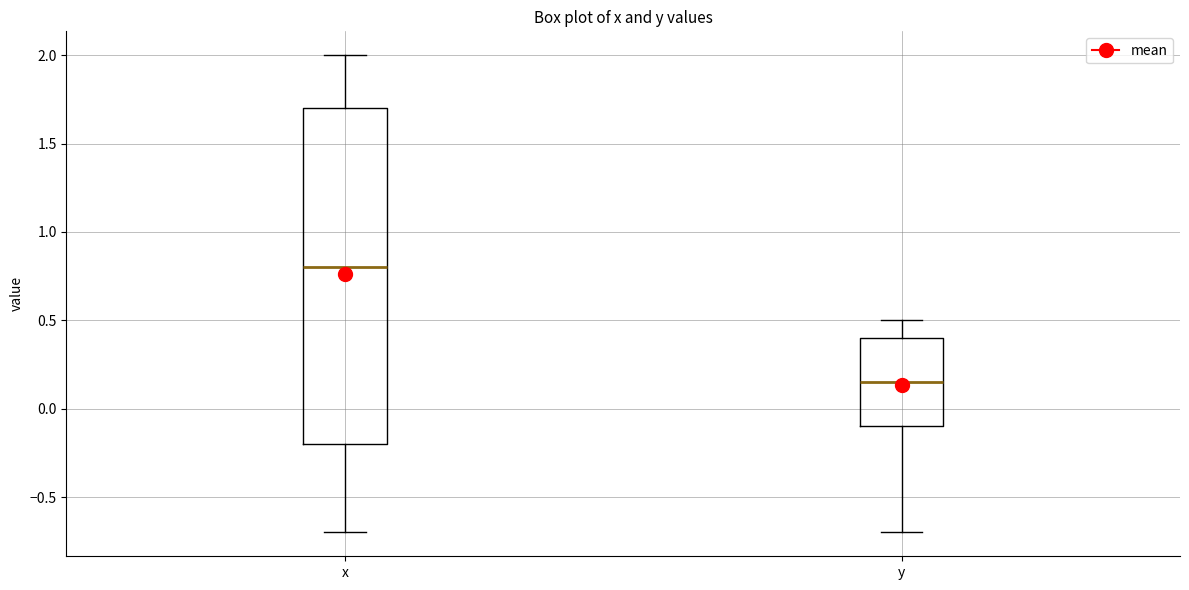

Which box has the lowest median line?

y